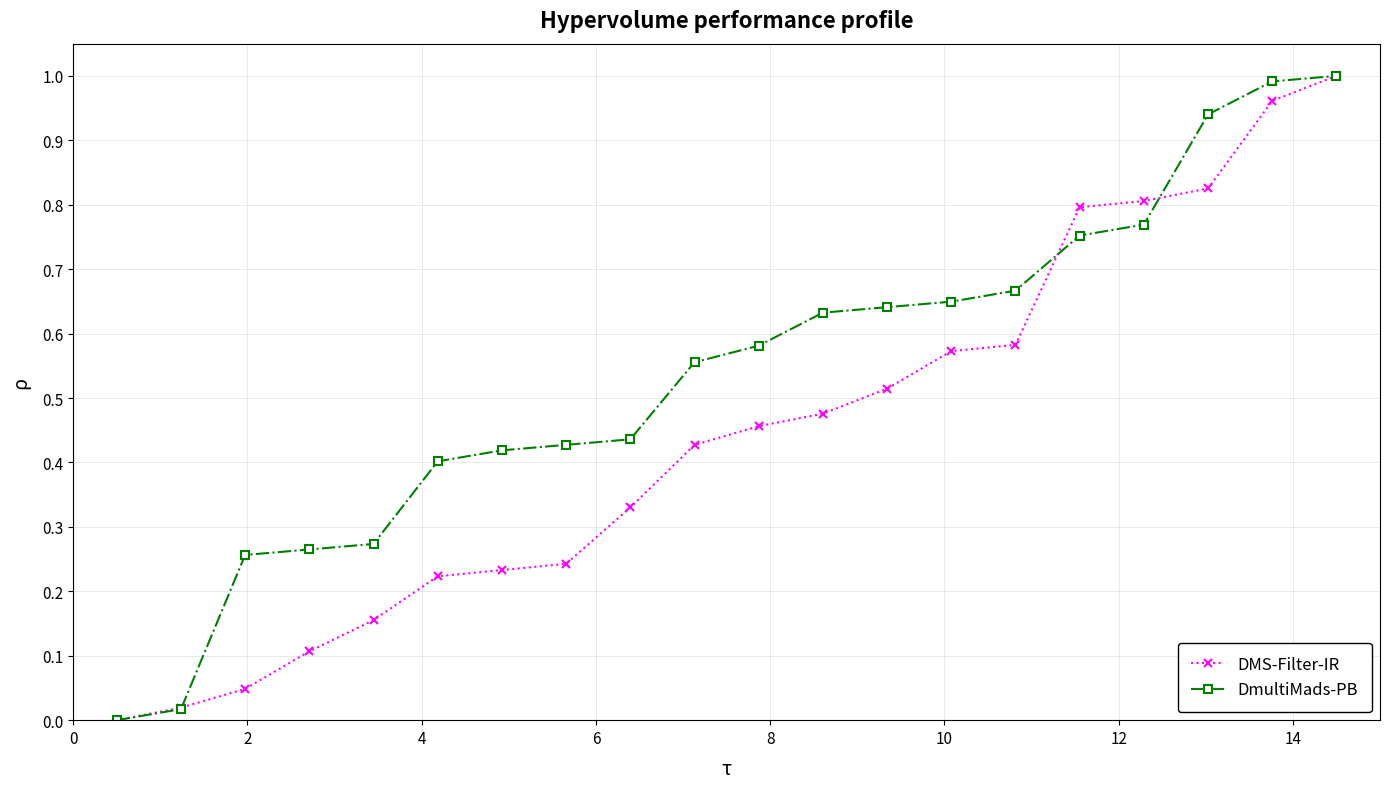

Which series has the widest spread of values?

DmultiMads-PB